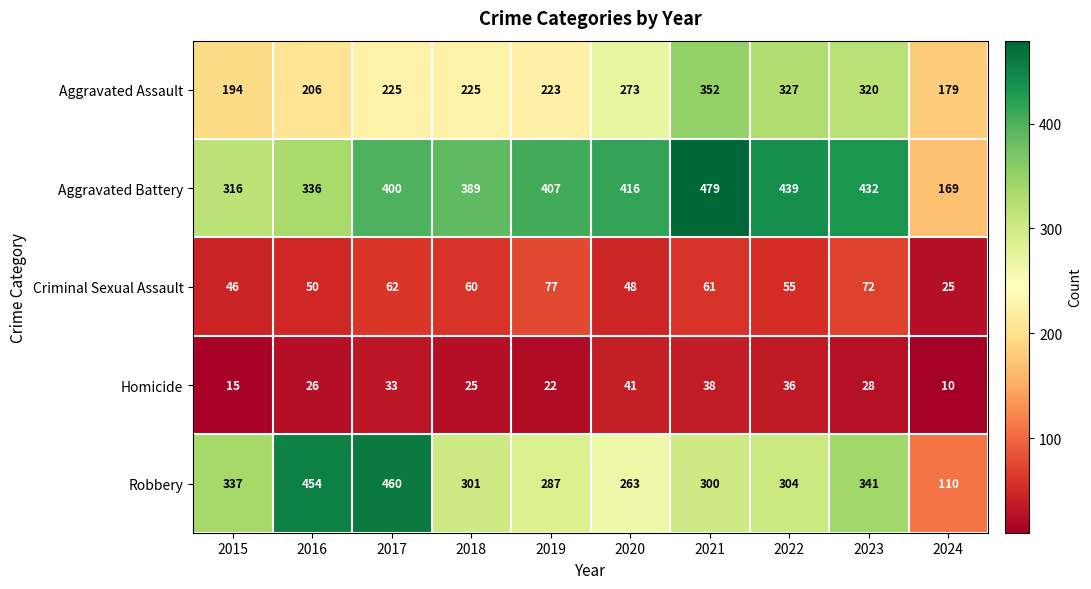

What is the smallest value displayed?

10